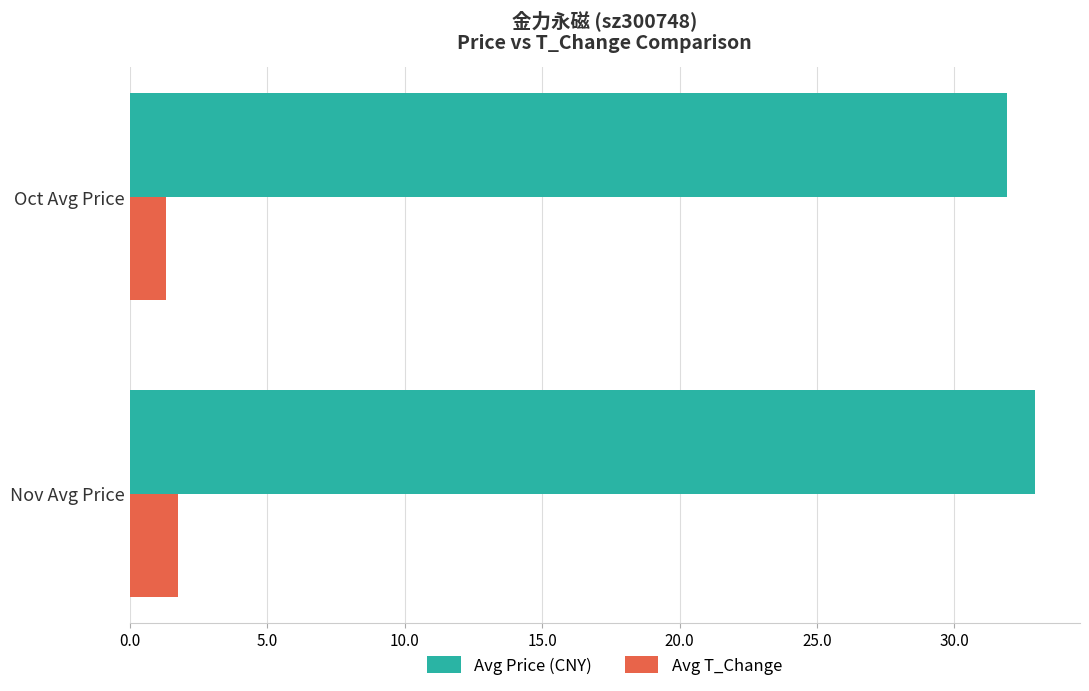

Rank the series by their maximum value, from highest to lowest.

Avg Price (CNY), Avg T_Change